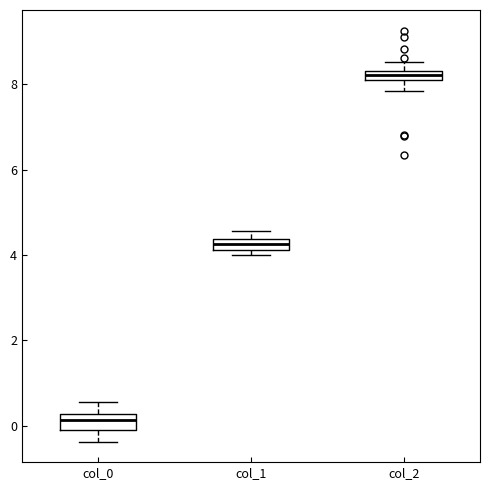

Where is the lower edge of the box for col_1 on the y-axis? The values are not printed on the chart, so give them approximately, as read against the axis.

4.2